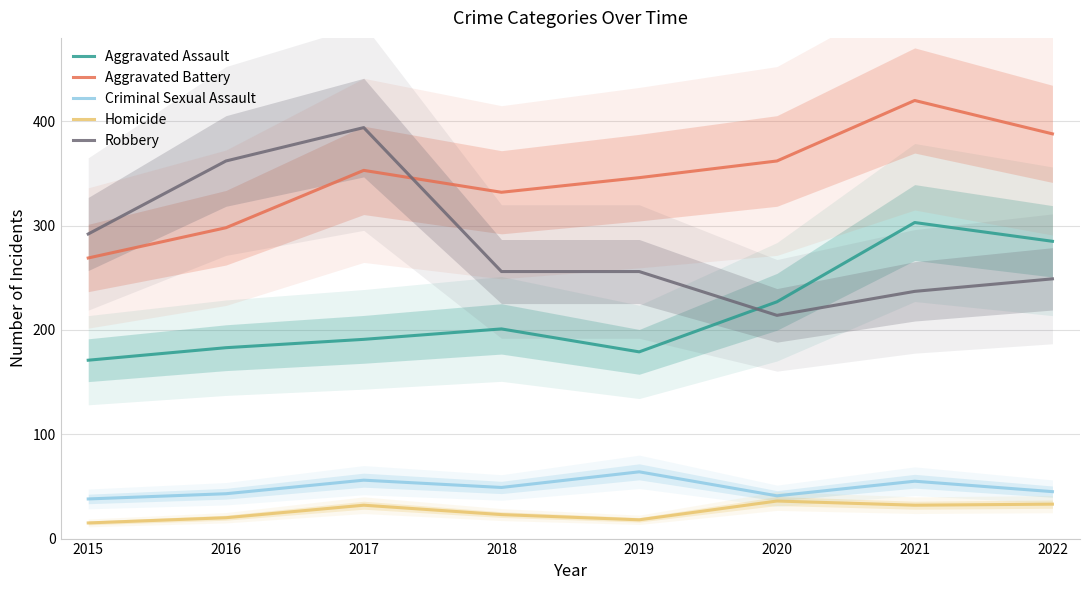

At which category is the sum across all series the highest?

2021